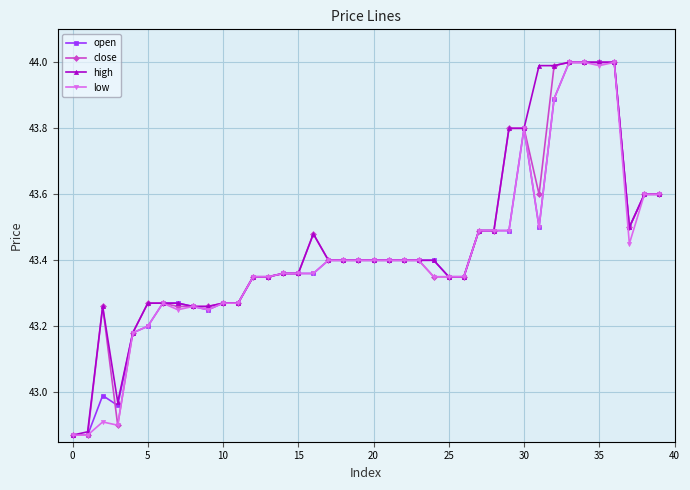

What is the highest value of the close series?

44.0